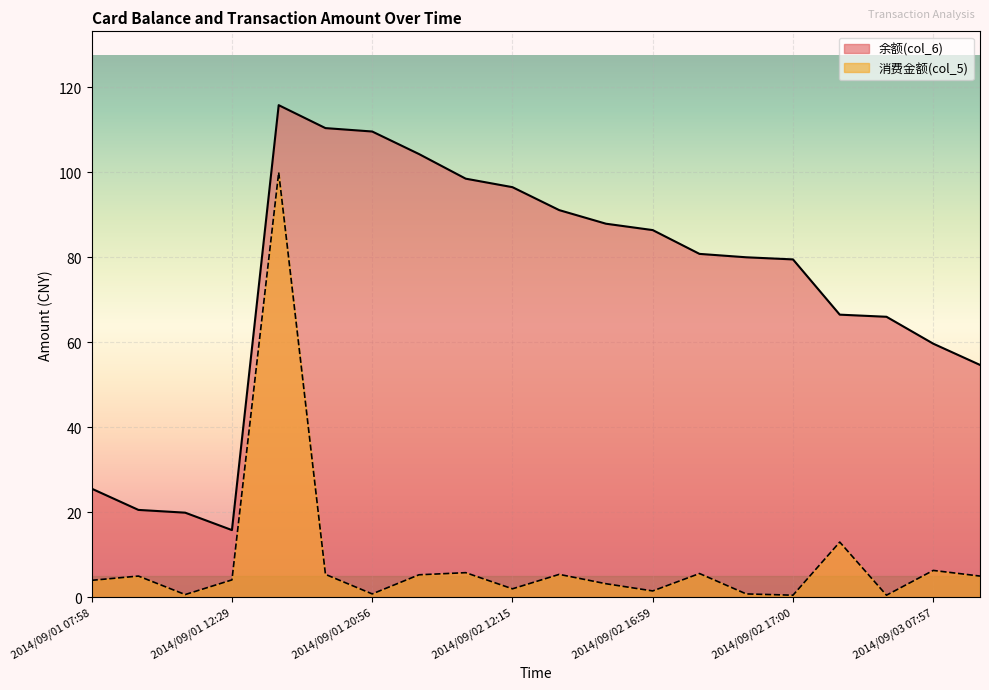

Where is the first local minimum for 消费金额(col_5)?

2014/09/01 12:02